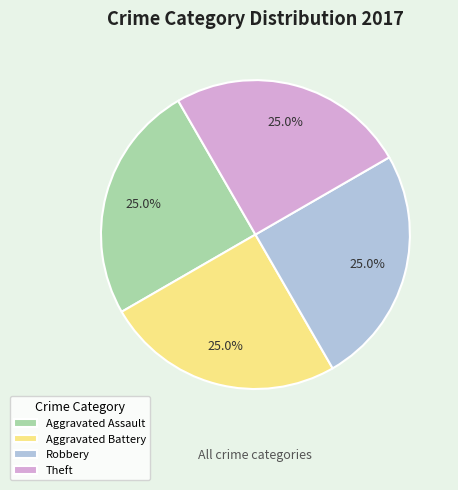

Does Robbery account for over 50% of the chart?

No